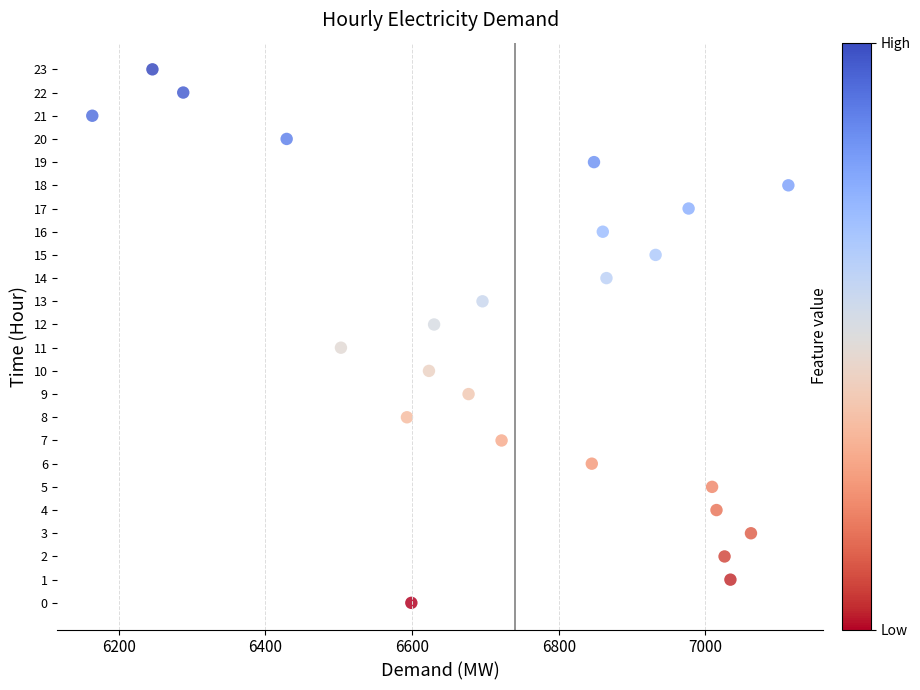

What is the range of X values (max minus min)?

949